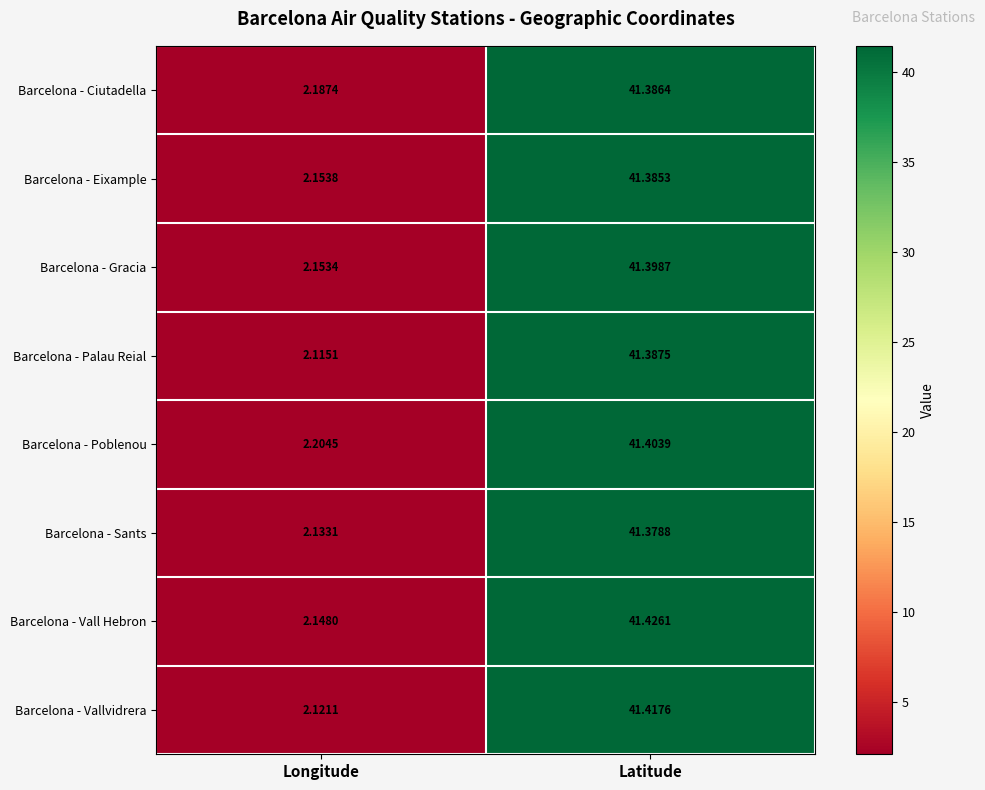

Where does the Barcelona - Gracia series first go above 41?

Latitude